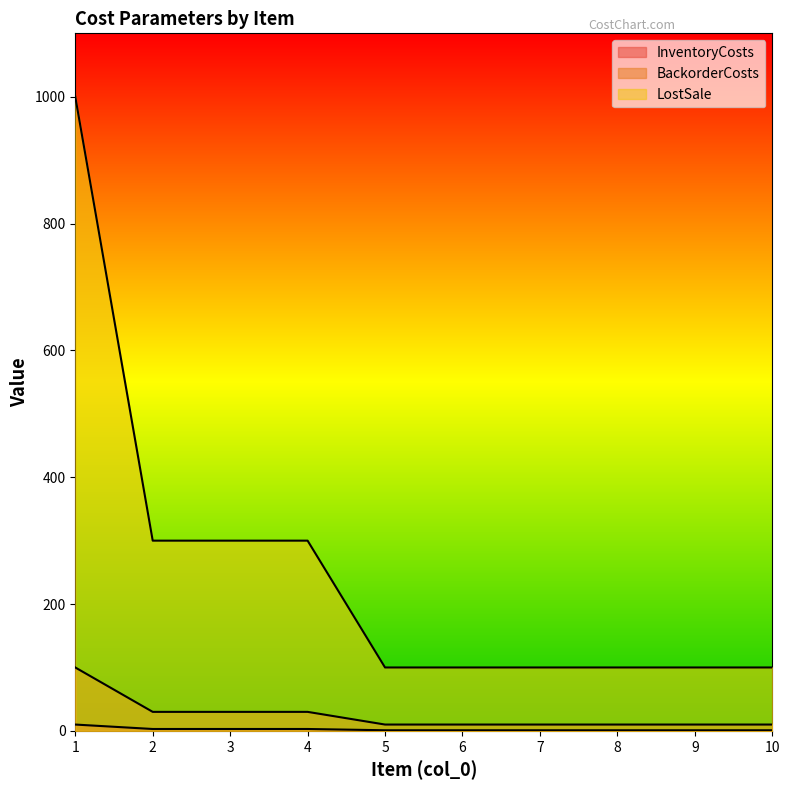

The InventoryCosts series shows 2 at 7. True or false?

False